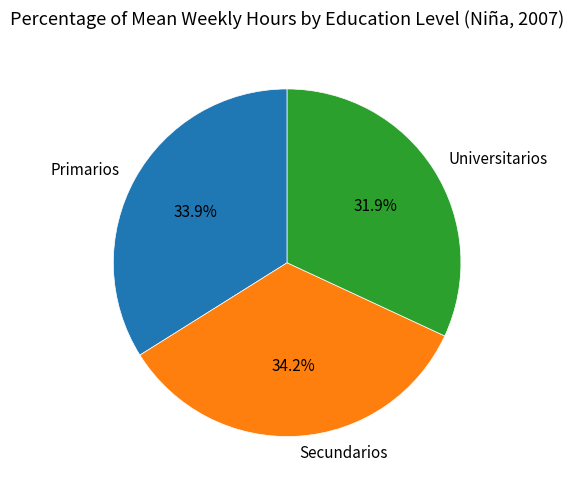

How many segments does this pie chart have?

3